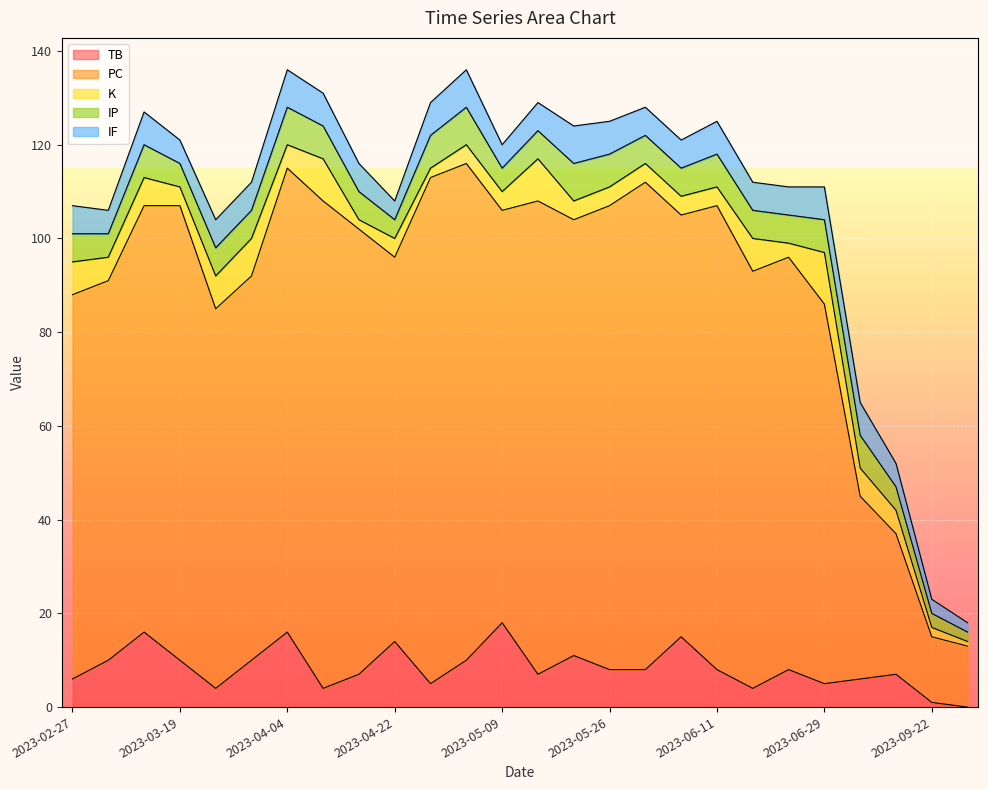

At how many categories does at least one series exceed 22?

24